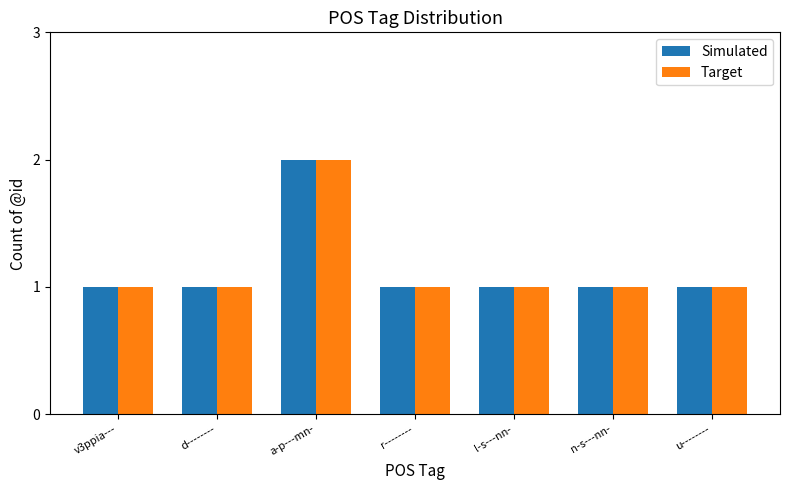

Reading right to left, extract all data points from this chart.

Simulated: 1	1	1	1	2	1	1
Target: 1	1	1	1	2	1	1